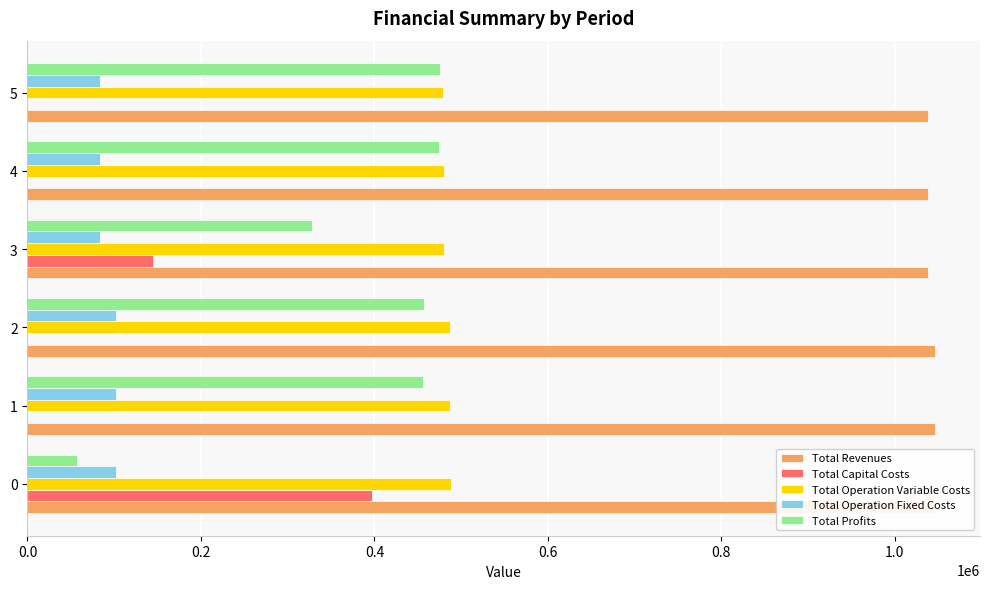

What is the total value across all series at 2?

2091759.4